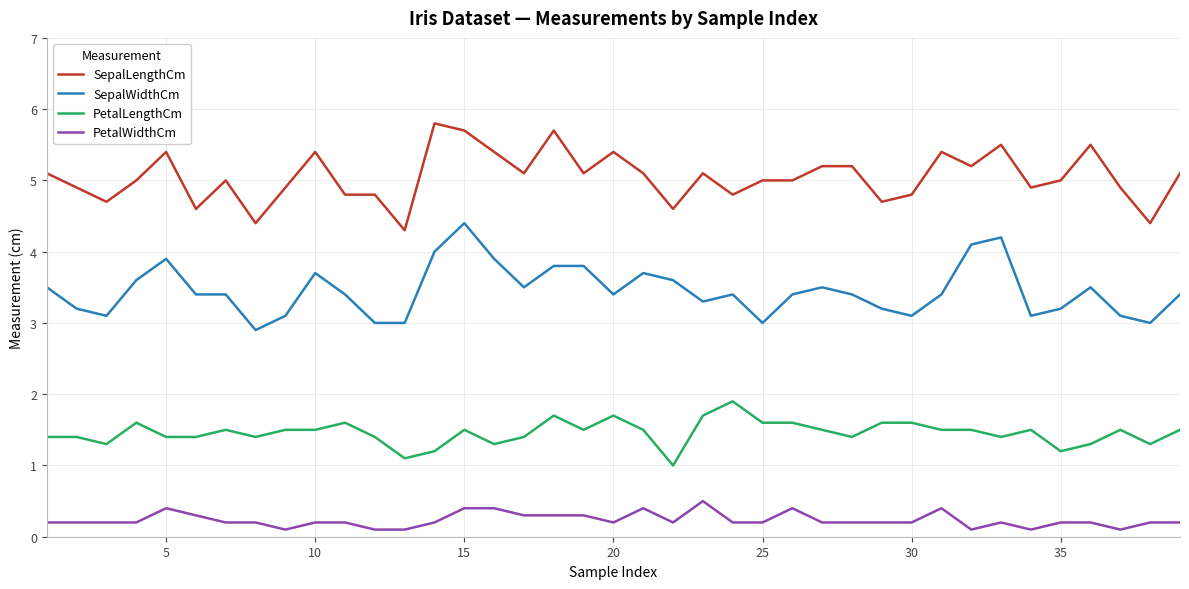

Which series has the largest total across all categories?

SepalLengthCm